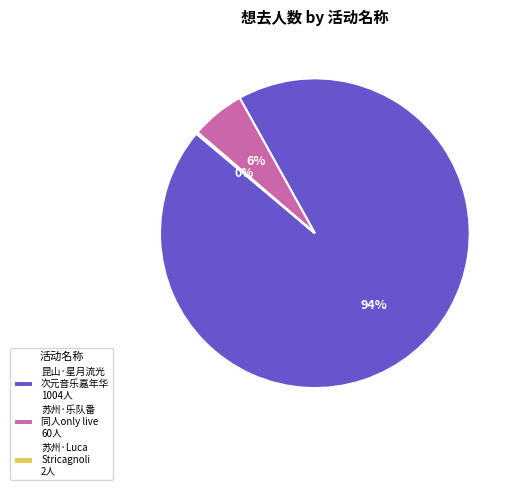

What is the largest slice in the pie chart?

昆山·星月流光 次元音乐嘉年华 1004人